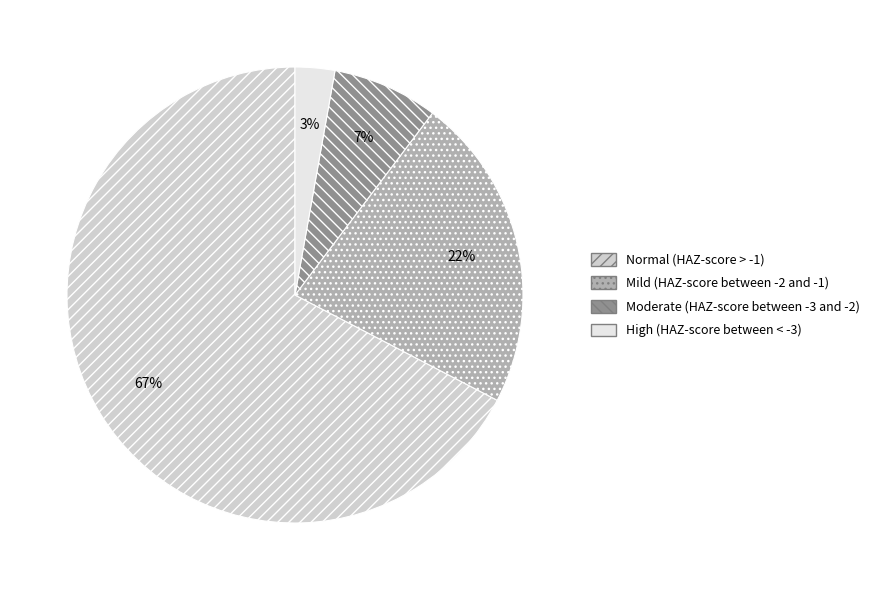

Which category has the smallest portion of the pie?

High (HAZ-score between < -3)